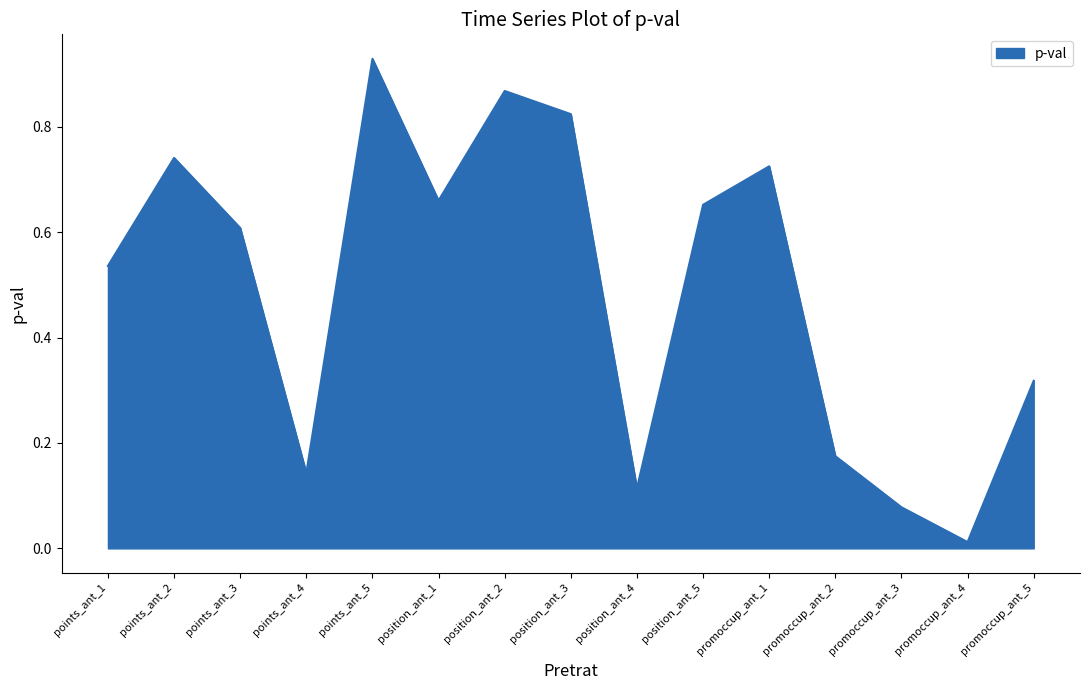

What is the change in value from points_ant_2 to promoccup_ant_3?

-0.7